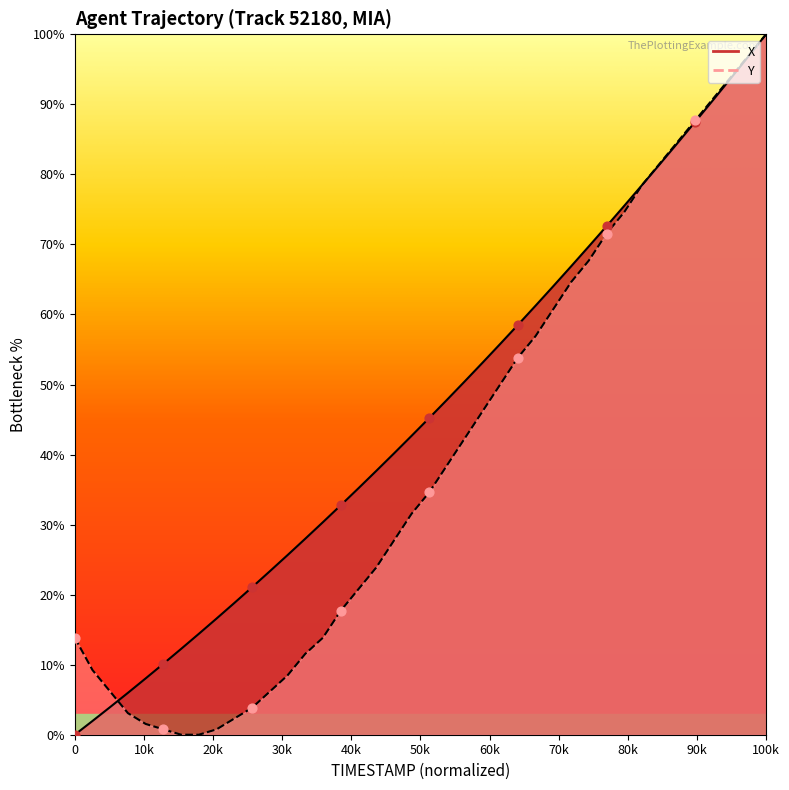

Which series has the largest total across all categories?

X